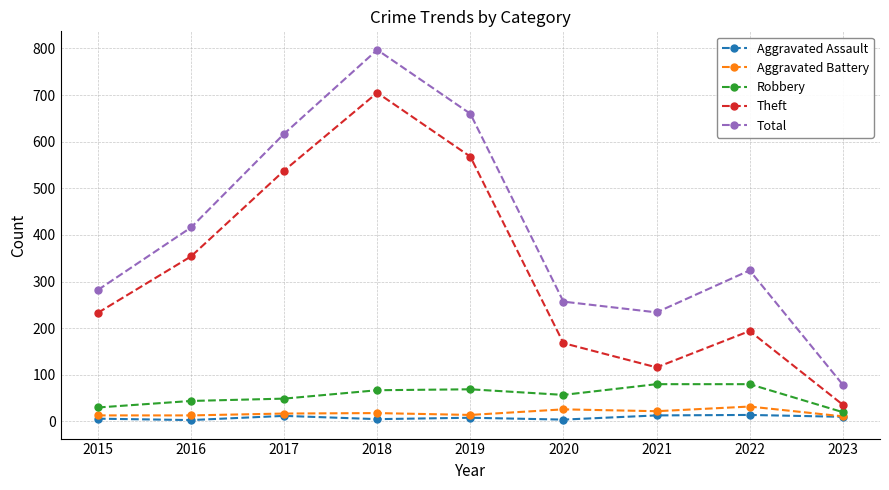

At how many categories does at least one series exceed 674?

1